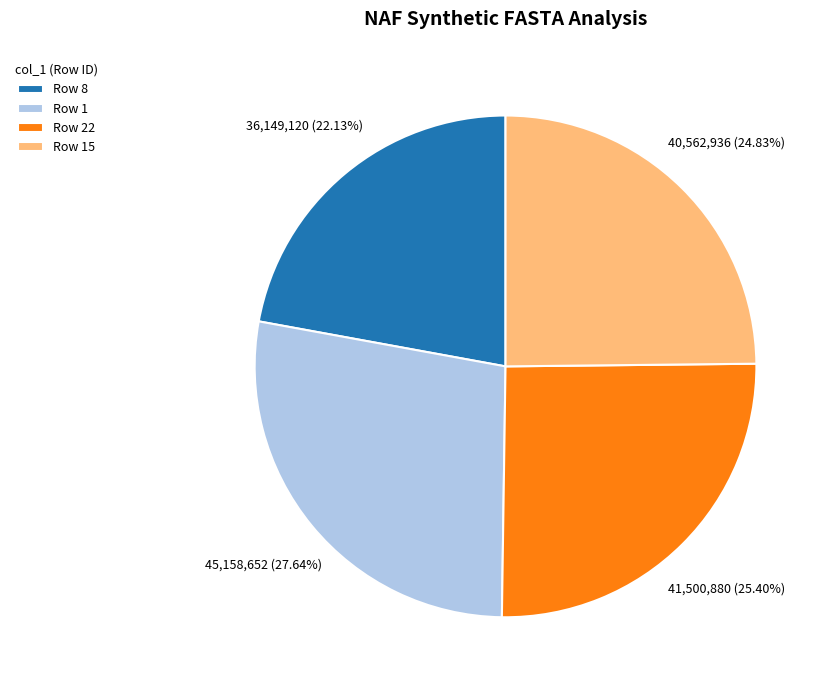

Is there any slice that represents more than half of the pie?

No